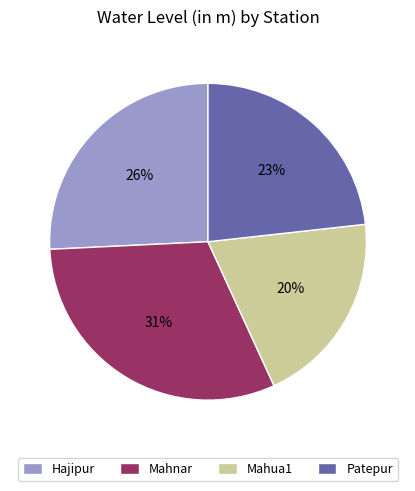

Count the number of slices in the pie.

4